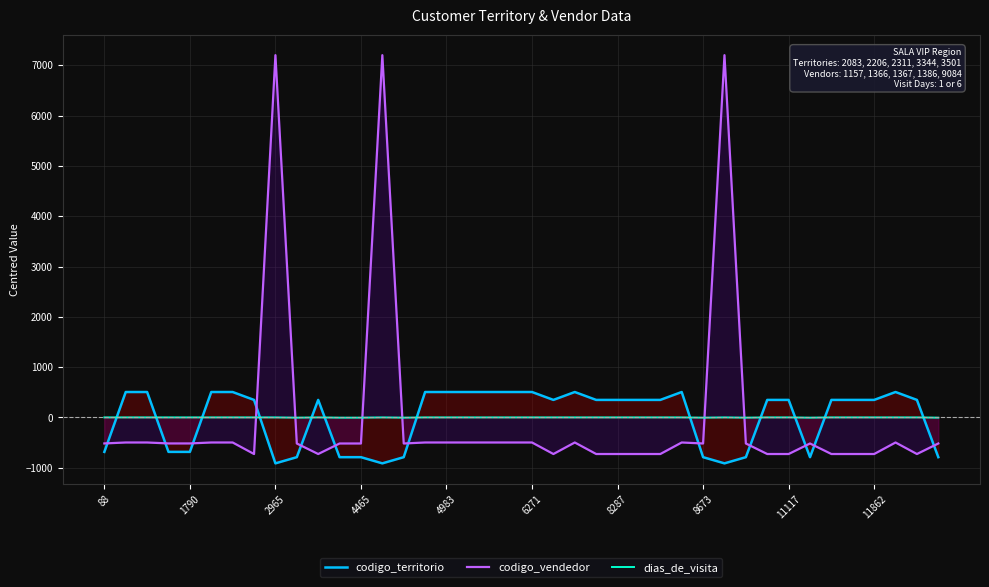

Reading left to right, list all the values displayed in this chart.

codigo_territorio: -684.4	505.6	505.6	-684.4	-684.4	505.6	505.6	348.6	-912.4	-789.4	348.6	-789.4	-789.4	-912.4	-789.4	505.6	505.6	505.6	505.6	505.6	505.6	348.6	505.6	348.6	348.6	348.6	348.6	505.6	-789.4	-912.4	-789.4	348.6	348.6	-789.4	348.6	348.6	348.6	505.6	348.6	-789.4
codigo_vendedor: -516.5	-497.5	-497.5	-516.5	-516.5	-497.5	-497.5	-726.5	7200.5	-517.5	-726.5	-517.5	-517.5	7200.5	-517.5	-497.5	-497.5	-497.5	-497.5	-497.5	-497.5	-726.5	-497.5	-726.5	-726.5	-726.5	-726.5	-497.5	-517.5	7200.5	-517.5	-726.5	-726.5	-517.5	-726.5	-726.5	-726.5	-497.5	-726.5	-517.5
dias_de_visita: 1.0	1.0	1.0	1.0	1.0	1.0	1.0	1.0	1.0	-4.0	1.0	-4.0	-4.0	1.0	-4.0	1.0	1.0	1.0	1.0	1.0	1.0	1.0	1.0	1.0	1.0	1.0	1.0	1.0	-4.0	1.0	-4.0	1.0	1.0	-4.0	1.0	1.0	1.0	1.0	1.0	-4.0